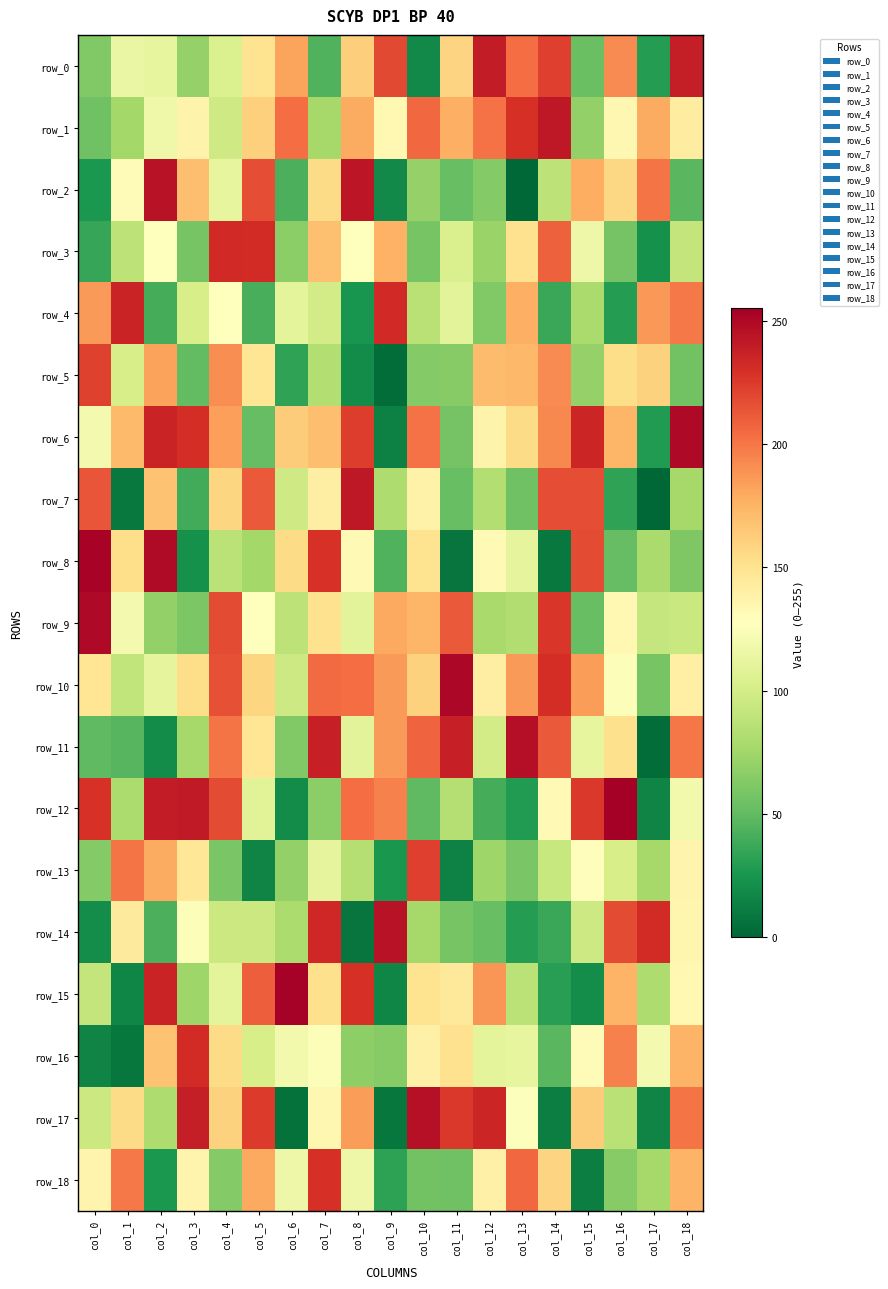

Which series has the widest spread of values?

row_8